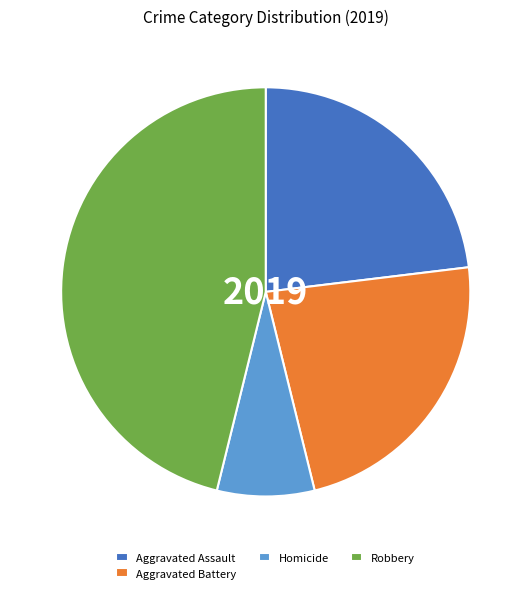

Is the sum of Aggravated Assault and Homicide greater than half?

No